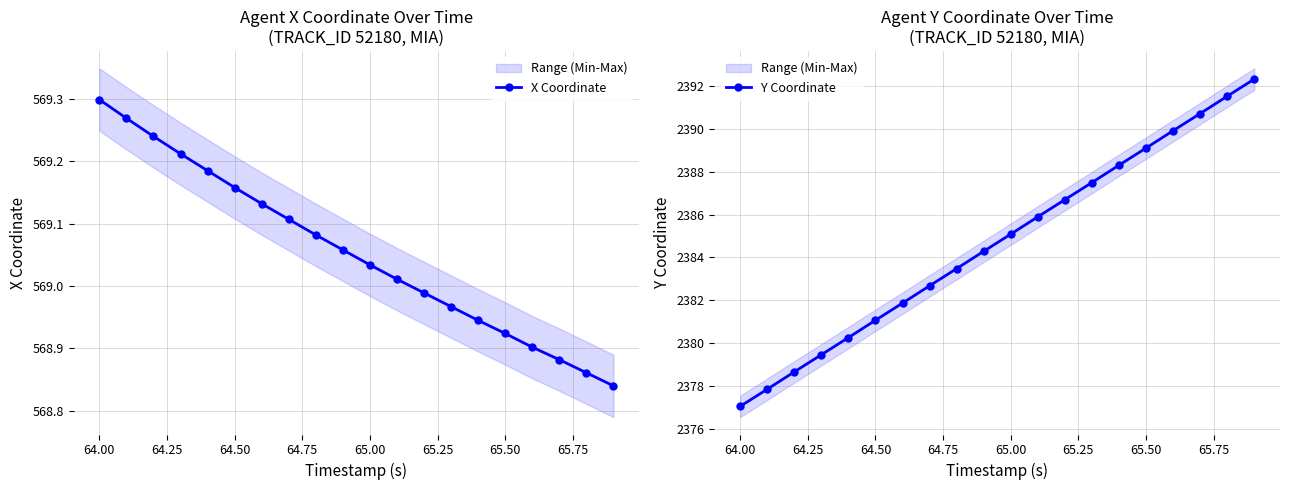

Which series has the largest total across all categories?

Y Coordinate